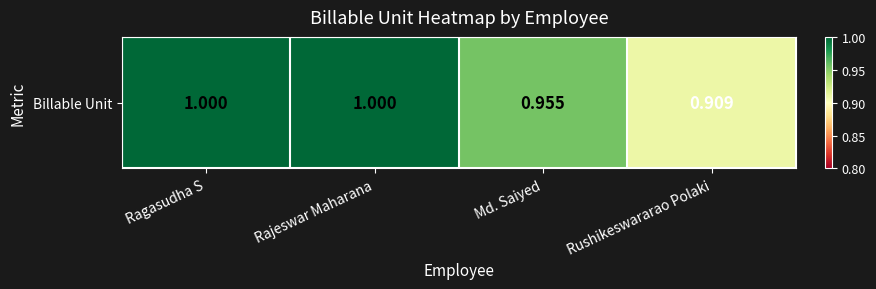

Which has a higher value, Ragasudha S or Rajeswar Maharana?

Ragasudha S